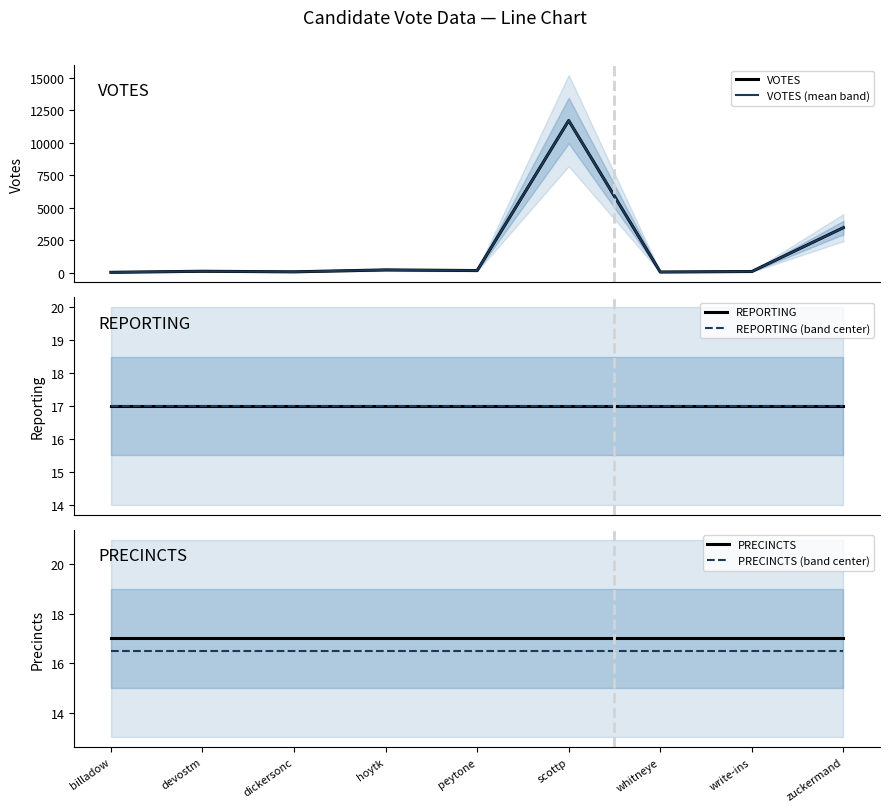

True or false: REPORTING has a value of 24.9 at scottp.

False